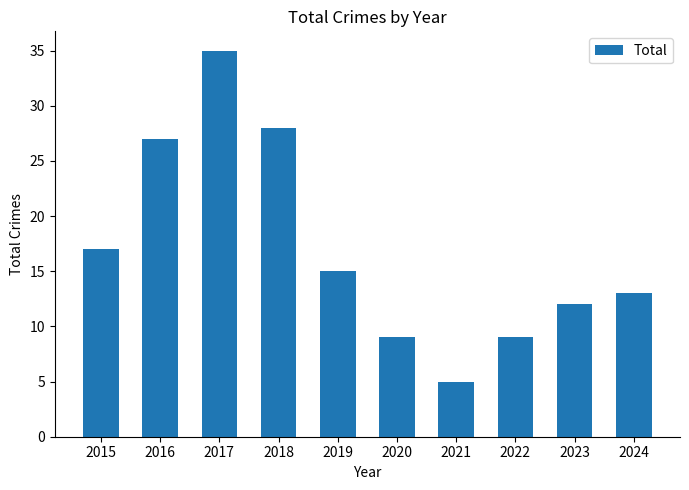

What is the sum of all values?

170